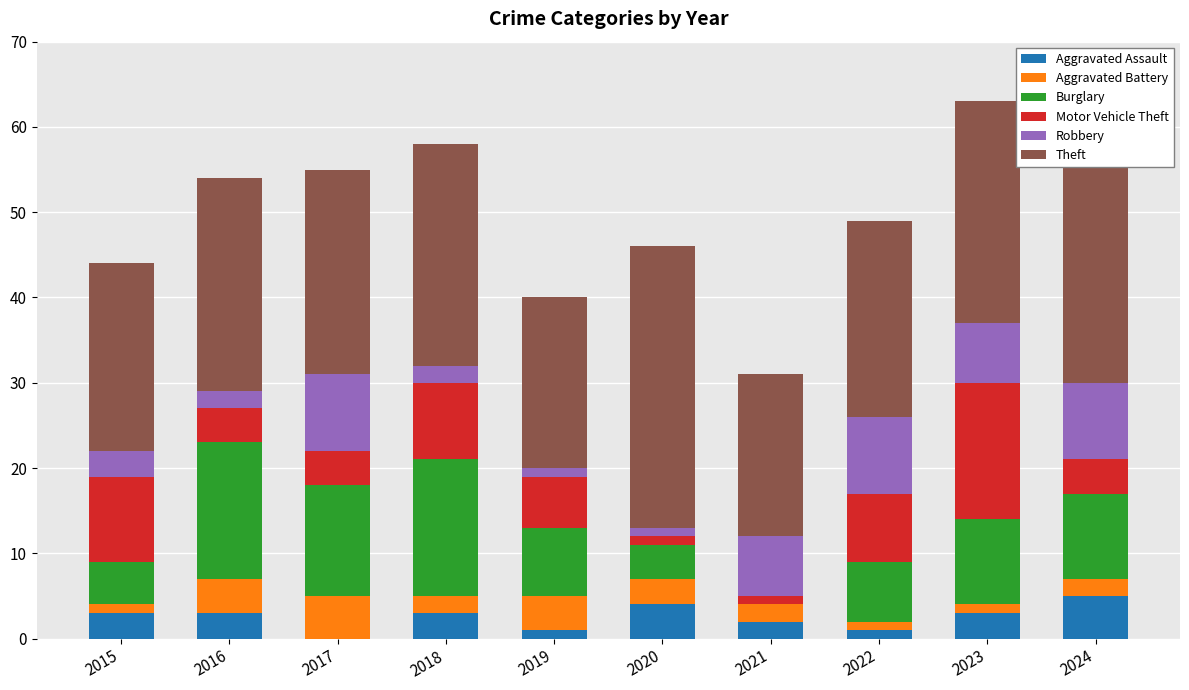

What is the total value across all series at 2016?

54